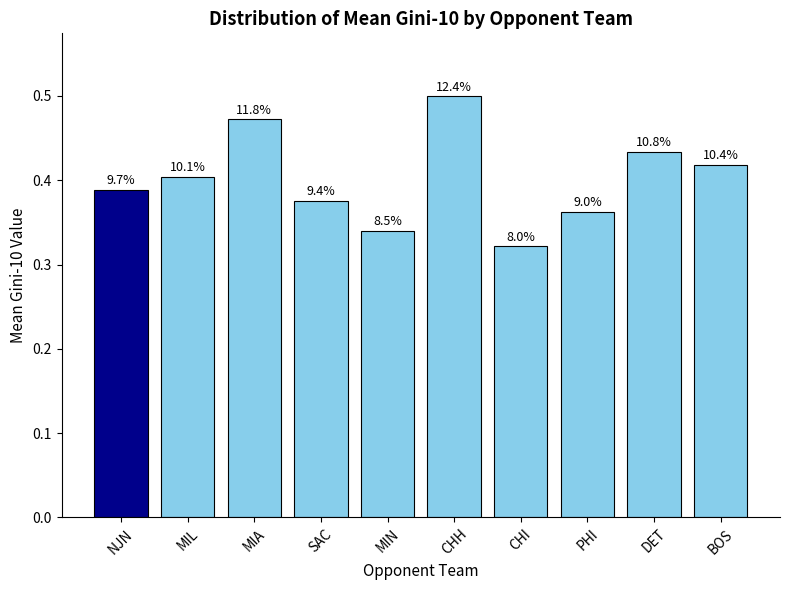

Are the bars horizontal?

No